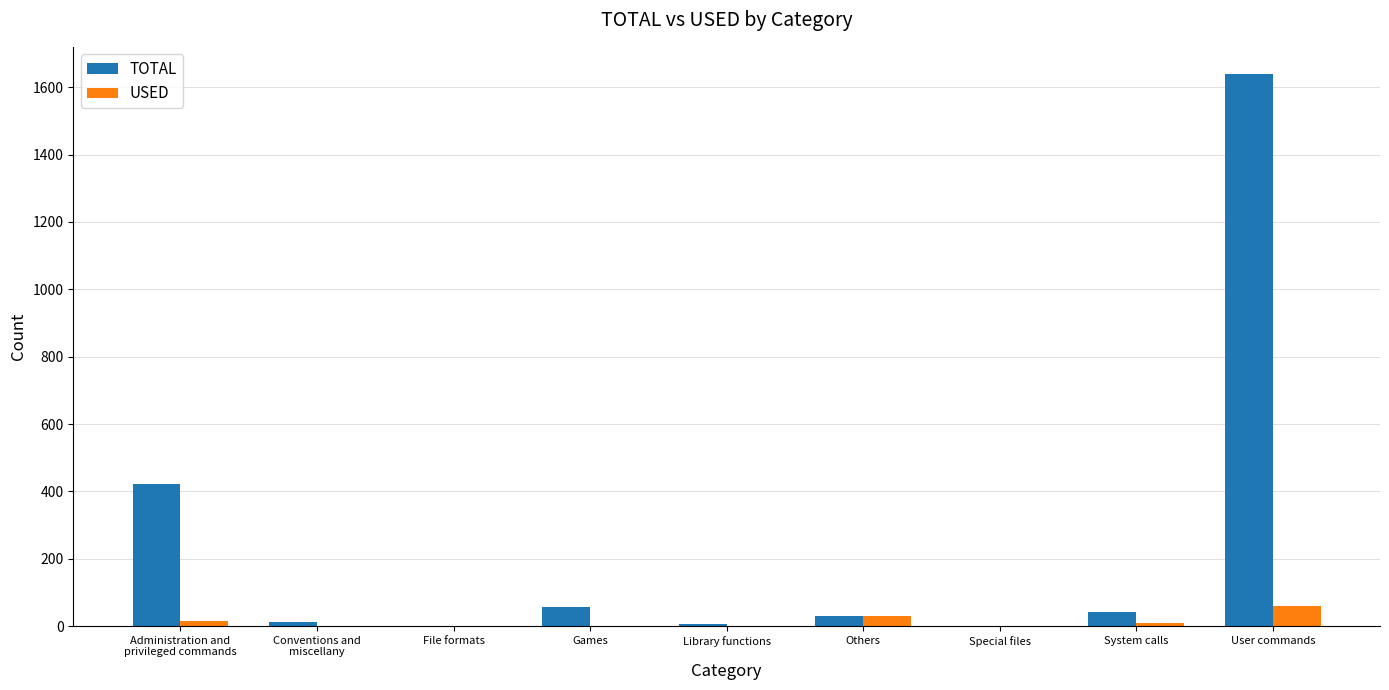

Are the bars grouped side by side (vs. stacked)?

Yes